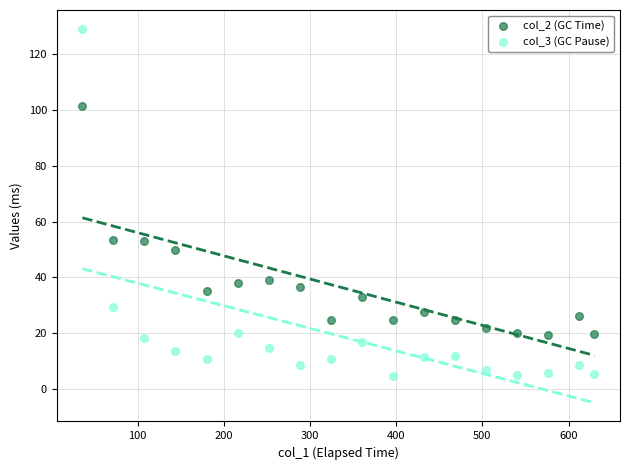

Which series contains the lowest Y value?

col_3 (GC Pause)